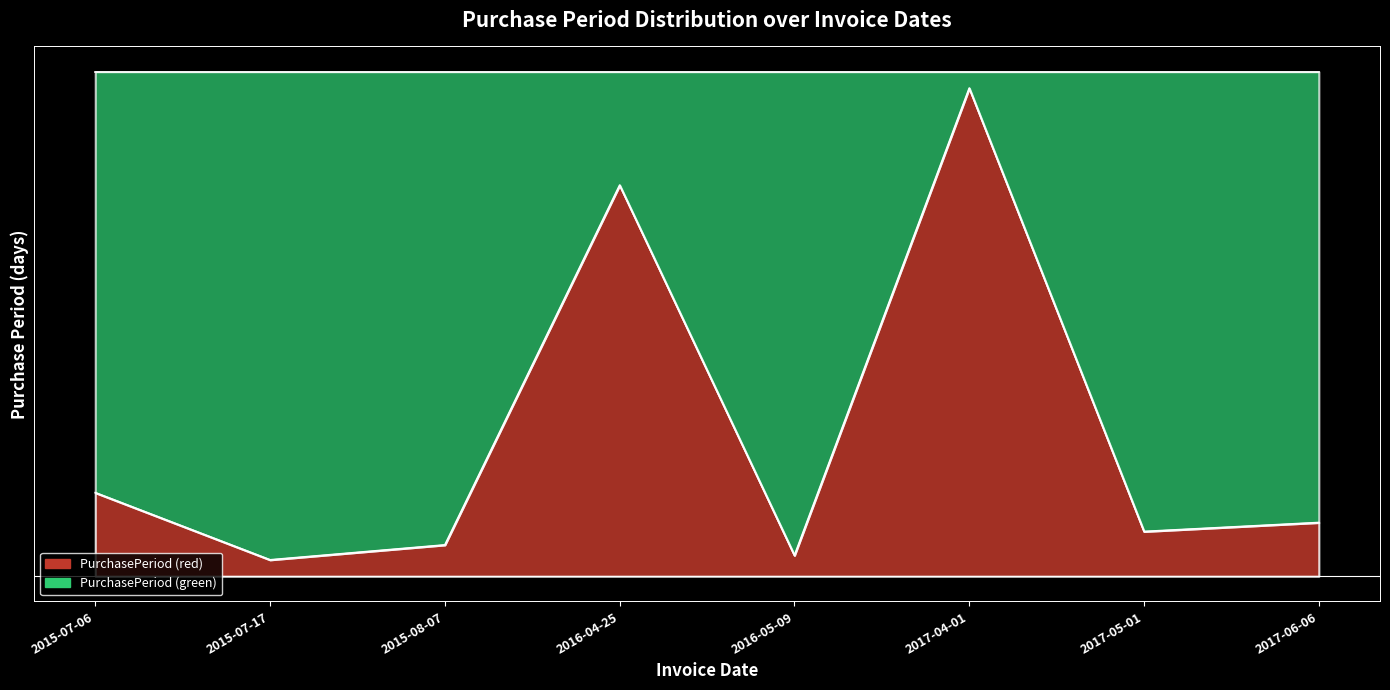

Reading left to right, list all the values displayed in this chart.

2015-07-06=0.2	2015-07-17=0.0	2015-08-07=0.1	2016-04-25=0.8	2016-05-09=0.0	2017-04-01=1.0	2017-05-01=0.1	2017-06-06=0.1